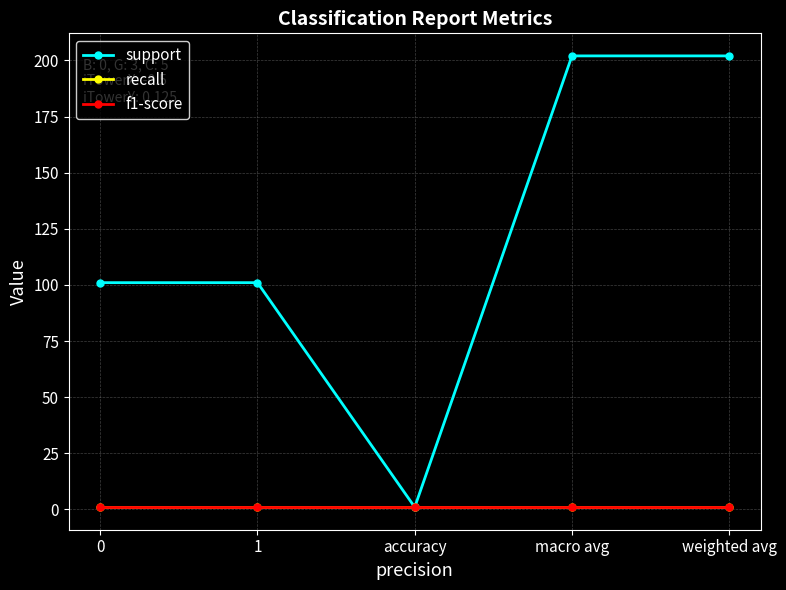

True or false: recall and f1-score intersect in this chart.

False